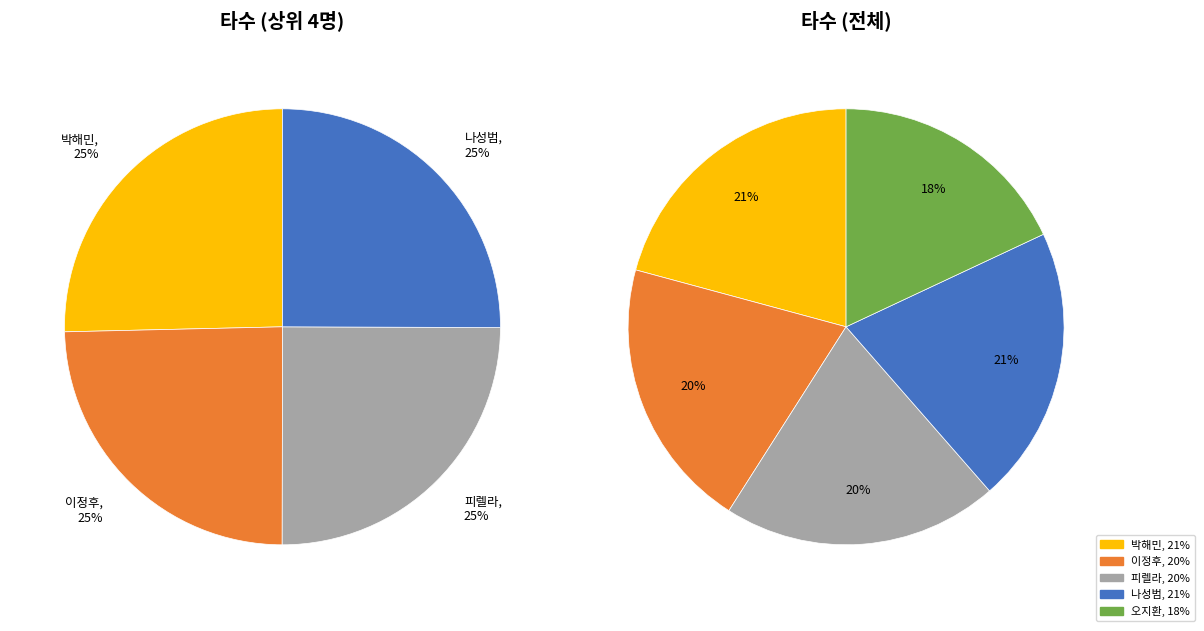

How many segments does this pie chart have?

5